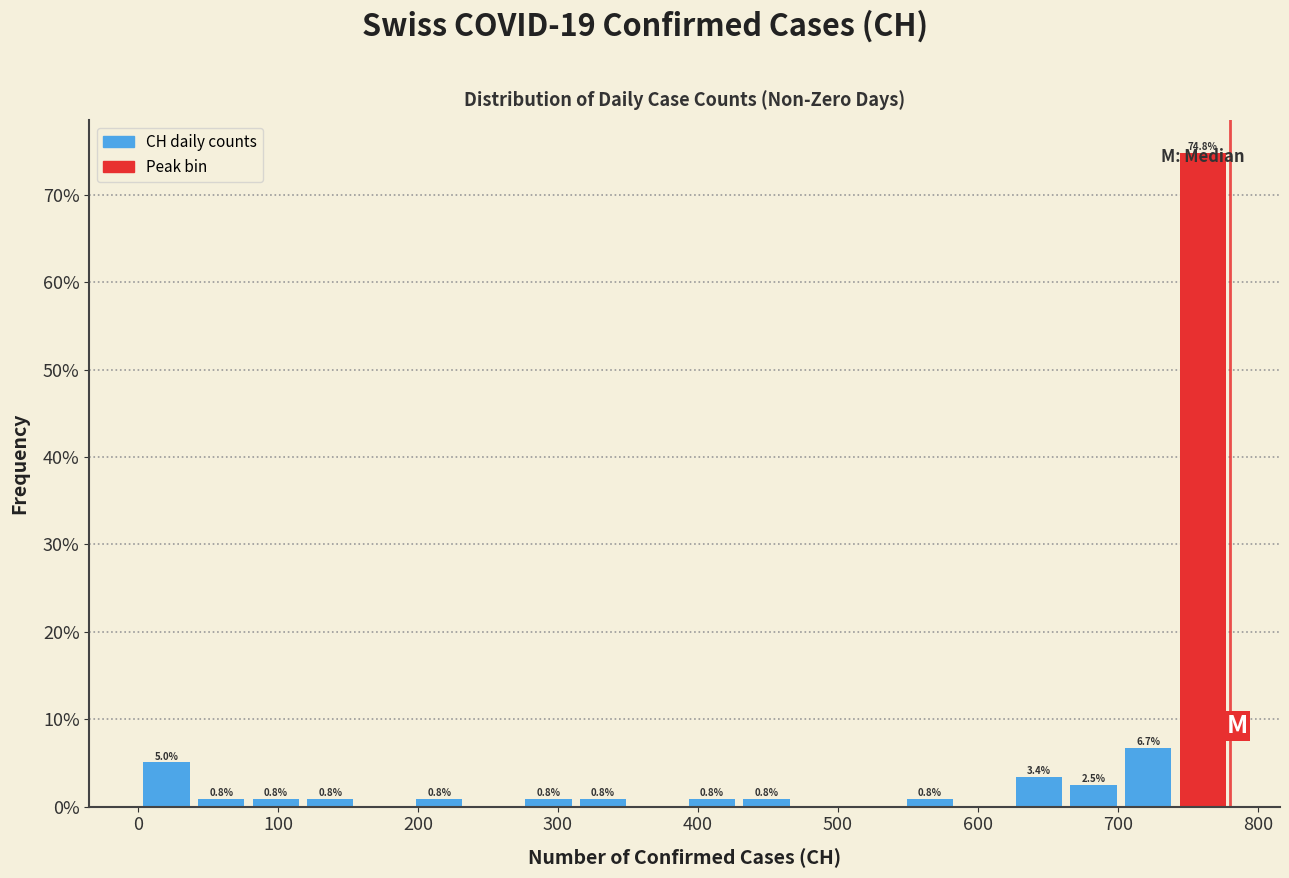

Read against the x-axis, roughly where is the centre of the tallest bar?

760